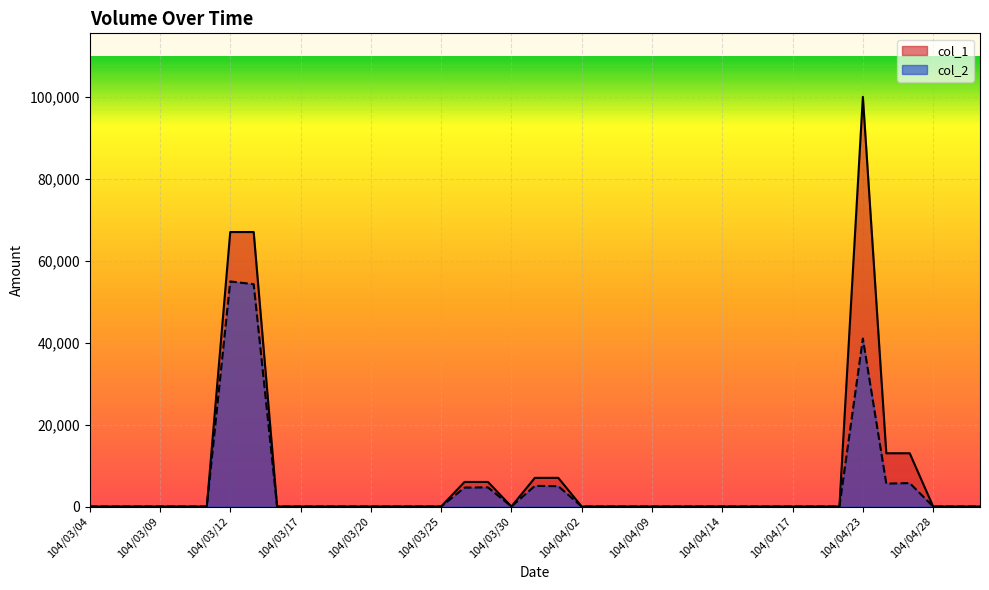

List the labels in order of col_2 value, largest first.

104/03/12, 104/03/13, 104/04/23, 104/04/27, 104/04/24, 104/03/31, 104/04/01, 104/03/27, 104/03/26, 104/03/04, 104/03/05, 104/03/06, 104/03/09, 104/03/10, 104/03/11, 104/03/16, 104/03/17, 104/03/18, 104/03/19, 104/03/20, 104/03/23, 104/03/24, 104/03/25, 104/03/30, 104/04/02, 104/04/07, 104/04/08, 104/04/09, 104/04/10, 104/04/13, 104/04/14, 104/04/15, 104/04/16, 104/04/17, 104/04/20, 104/04/21, 104/04/28, 104/04/29, 104/04/30